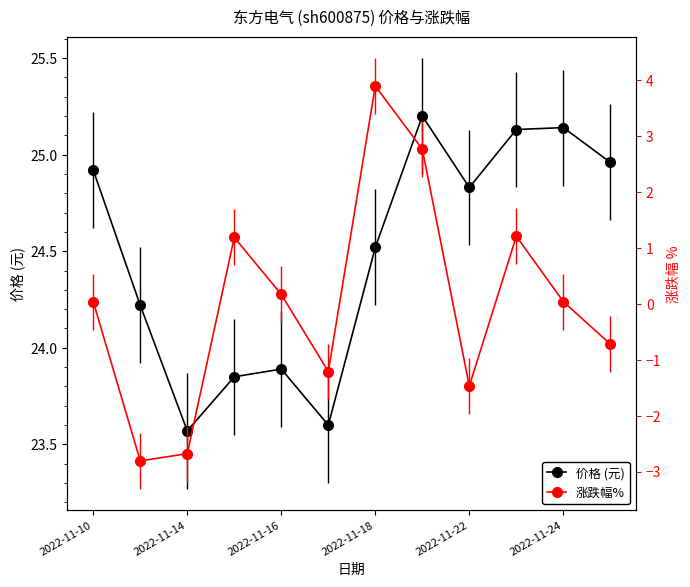

The 价格 (元) series shows 25.2 at 7. True or false?

True